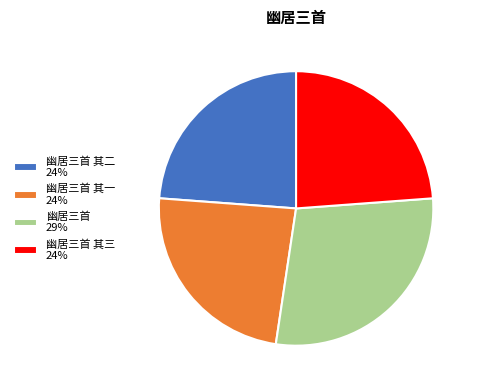

What is the ratio of the value at 幽居三首 其一 24% to the value at 幽居三首 其三 24%?

1.0